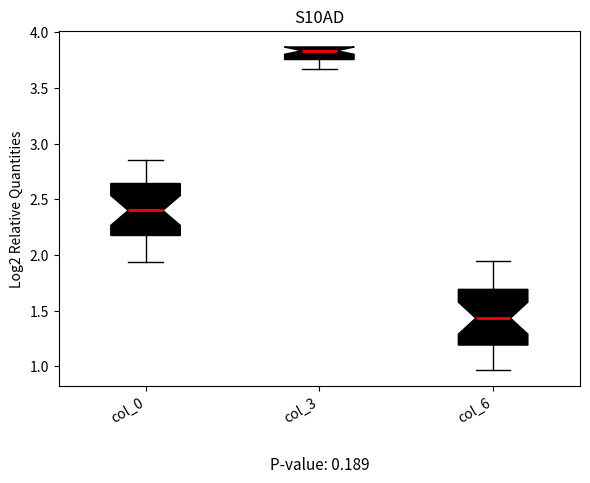

Where is the lower edge of the box for col_3 on the y-axis? The values are not printed on the chart, so give them approximately, as read against the axis.

3.75